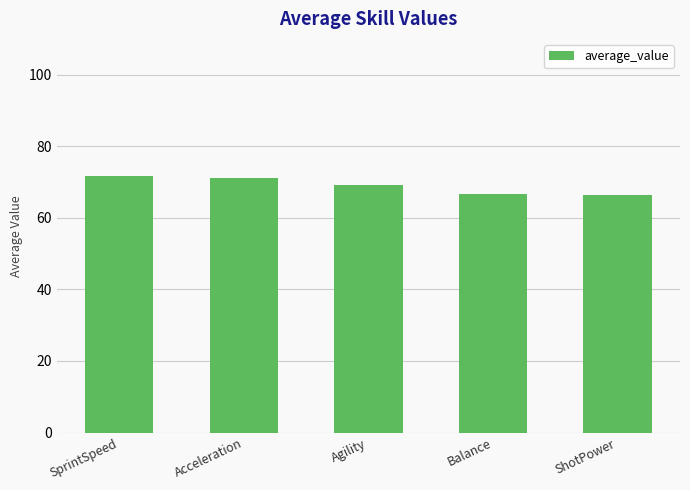

How many bars are there in total?

5